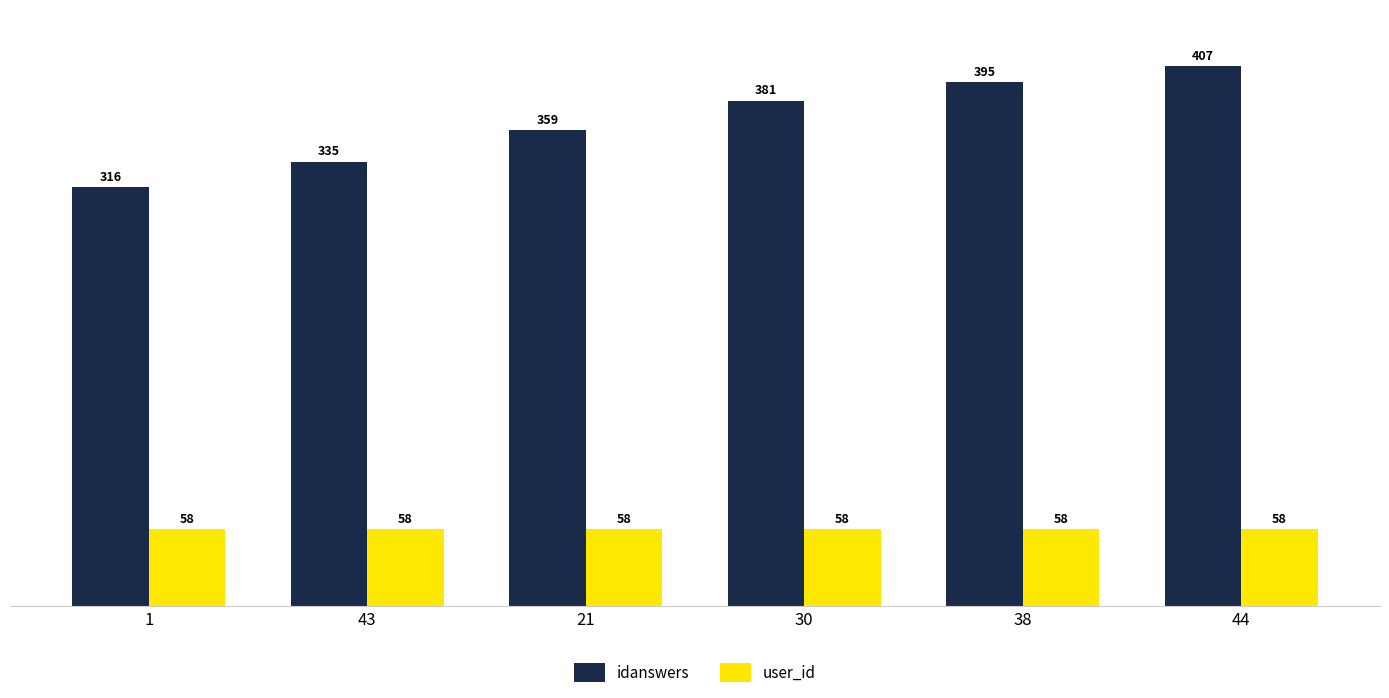

Reading left to right, what are all the values shown in this chart?

idanswers: 1=316	43=335	21=359	30=381	38=395	44=407
user_id: 1=58	43=58	21=58	30=58	38=58	44=58